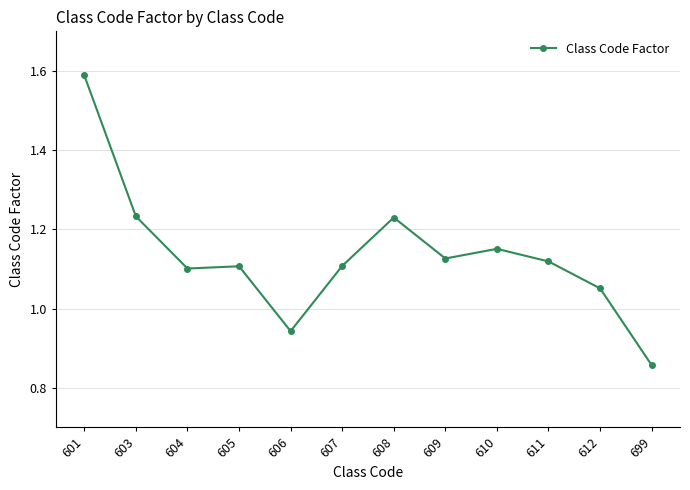

How many values are below 1?

2